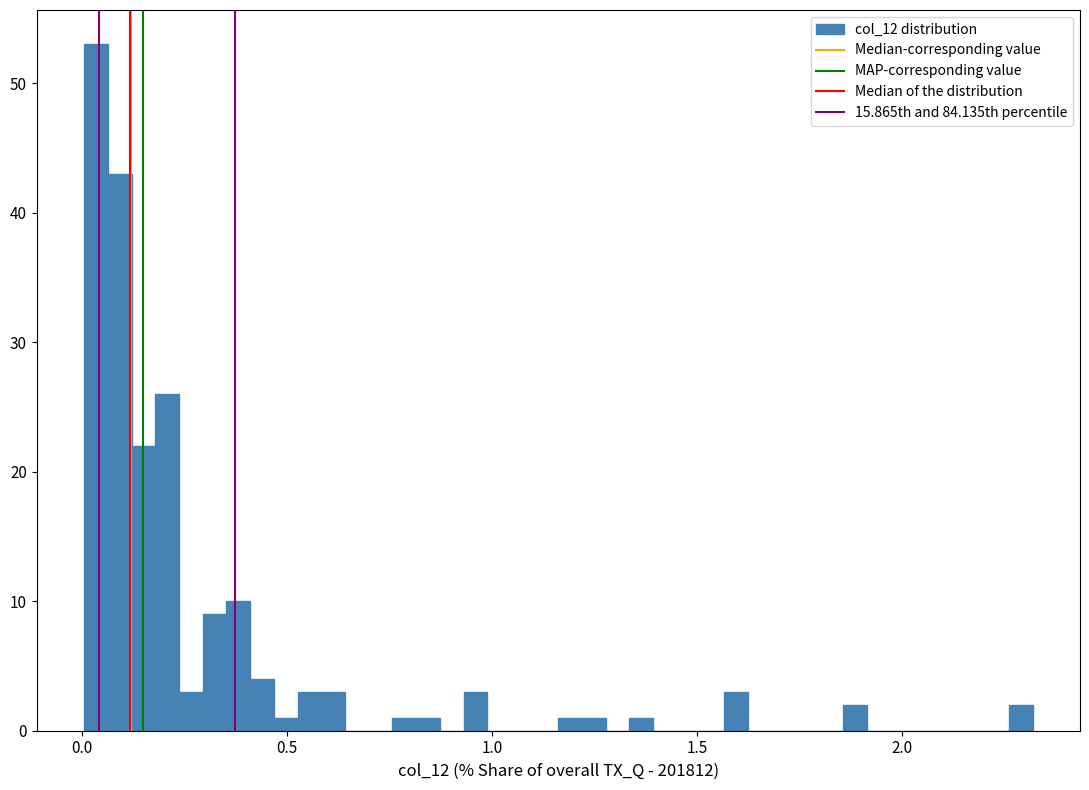

Read against the x-axis, roughly where is the centre of the tallest bar?

0.05